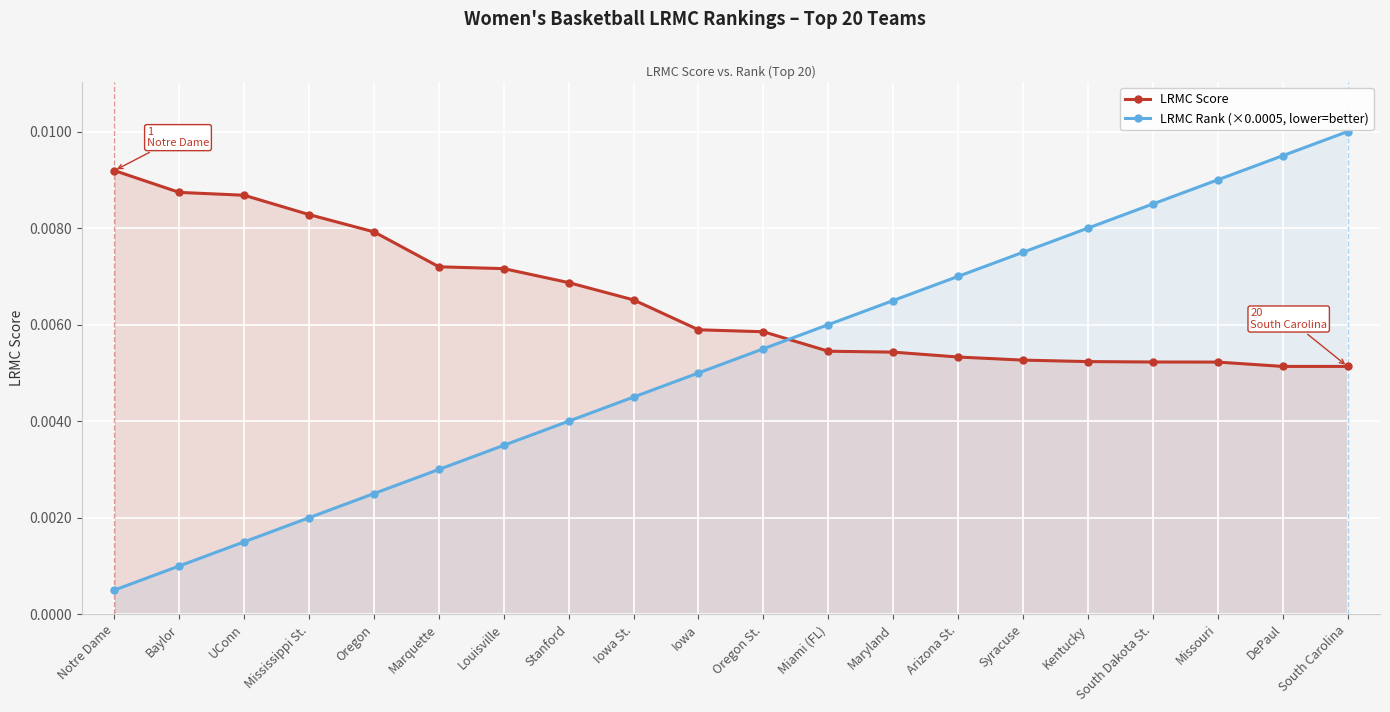

Which series has the widest spread of values?

LRMC Rank (×0.0005, lower=better)